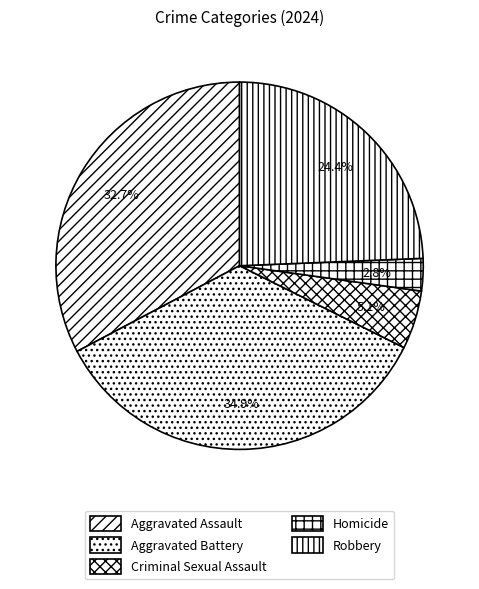

What percentage is NOT represented by Robbery?

75.6%